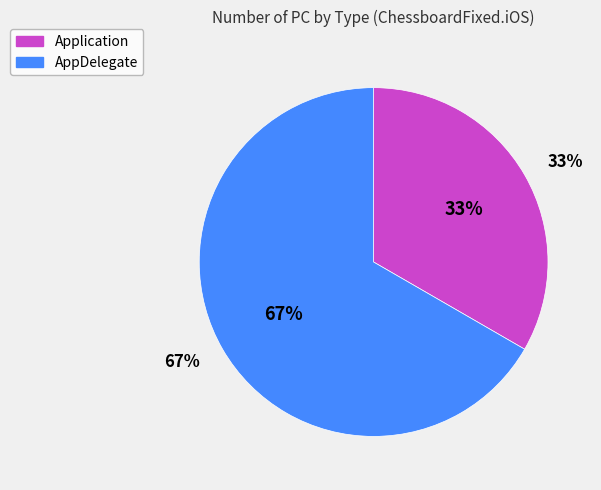

Which category has the biggest portion of the pie?

AppDelegate